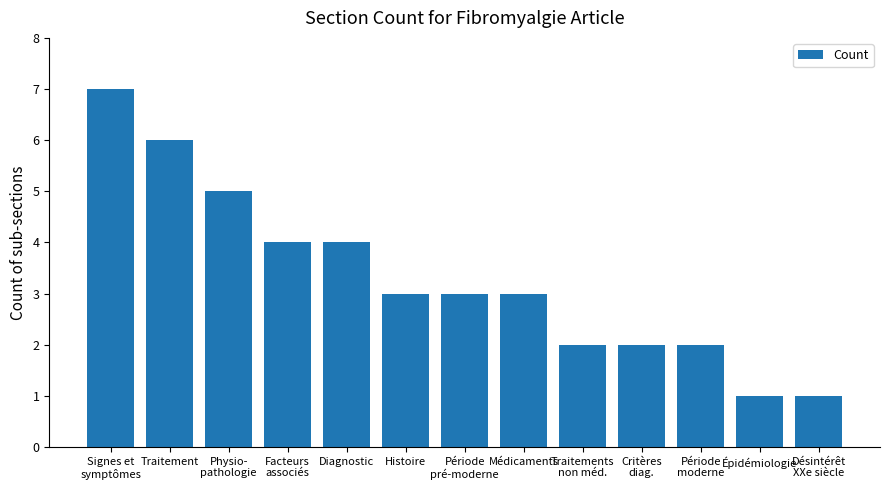

How many categories are shown in the chart?

13